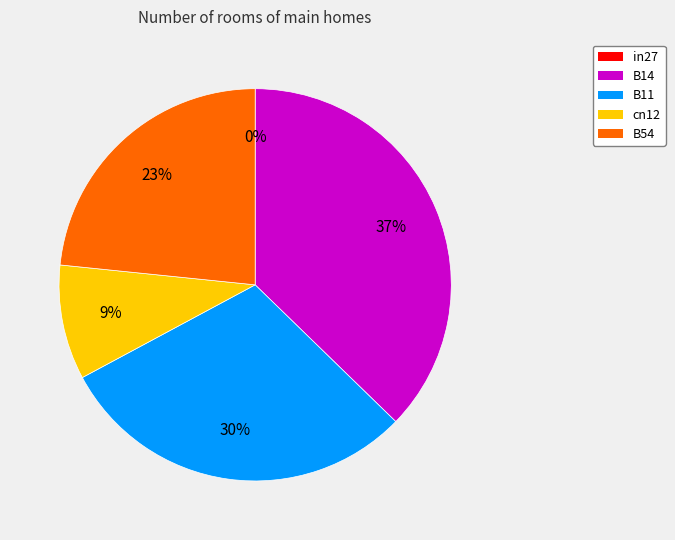

Is there any slice that represents more than half of the pie?

No